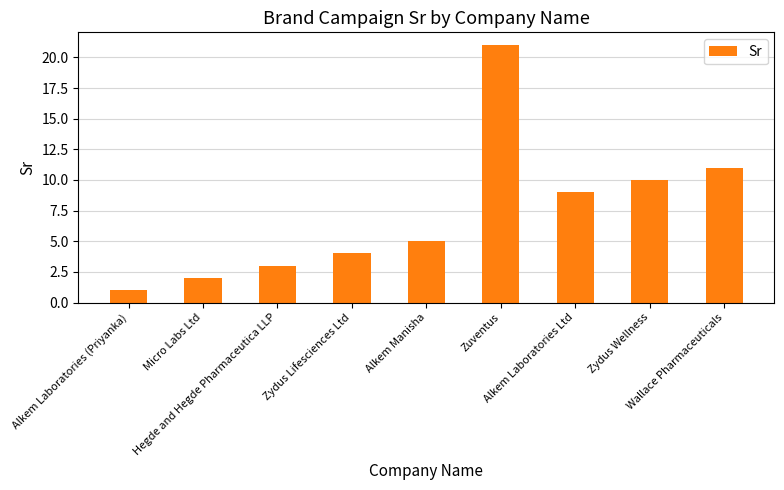

Approximately how many times larger is the value at Zuventus compared to Hegde and Hegde Pharmaceutica LLP?

7.0